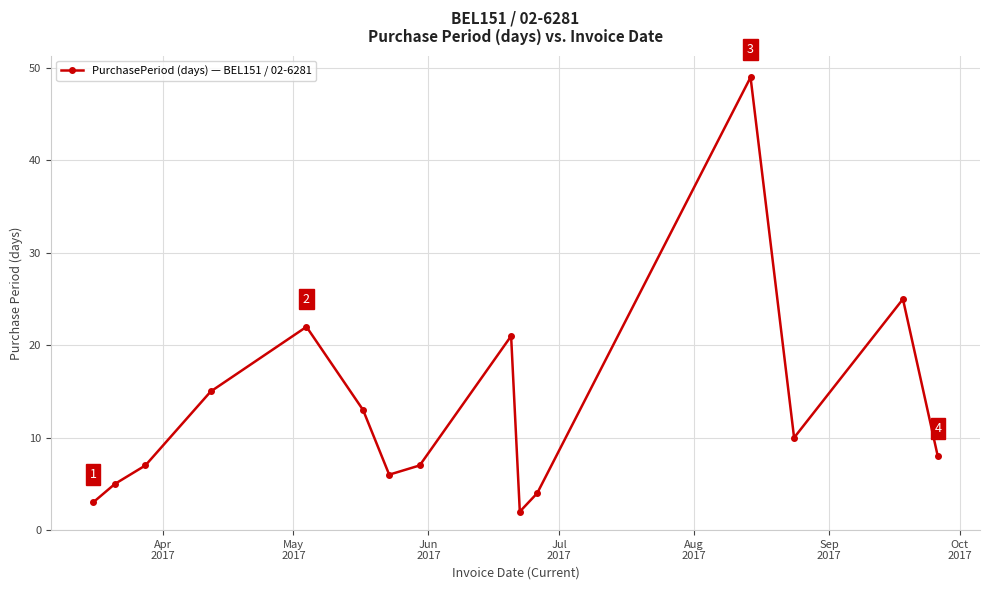

What is the greatest value displayed?

49